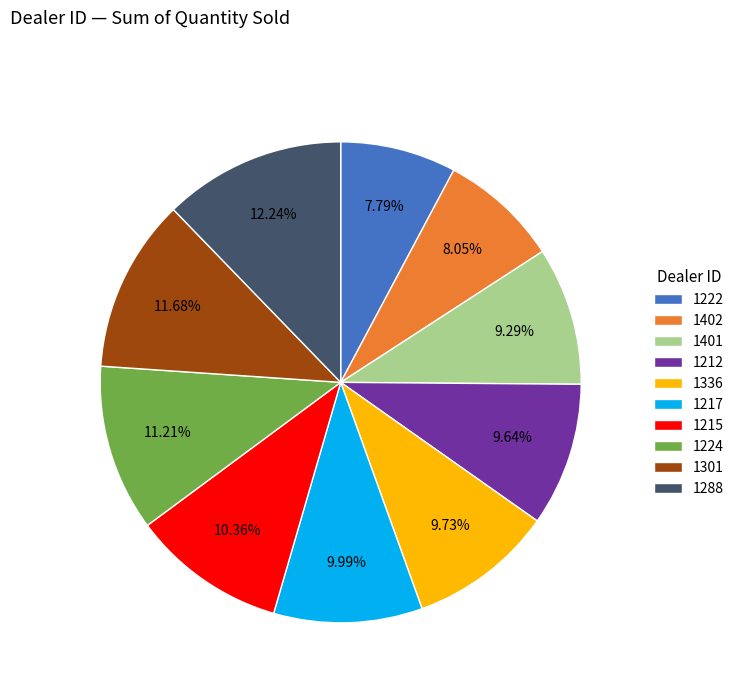

To the nearest percent, what portion does 1217 represent?

10%